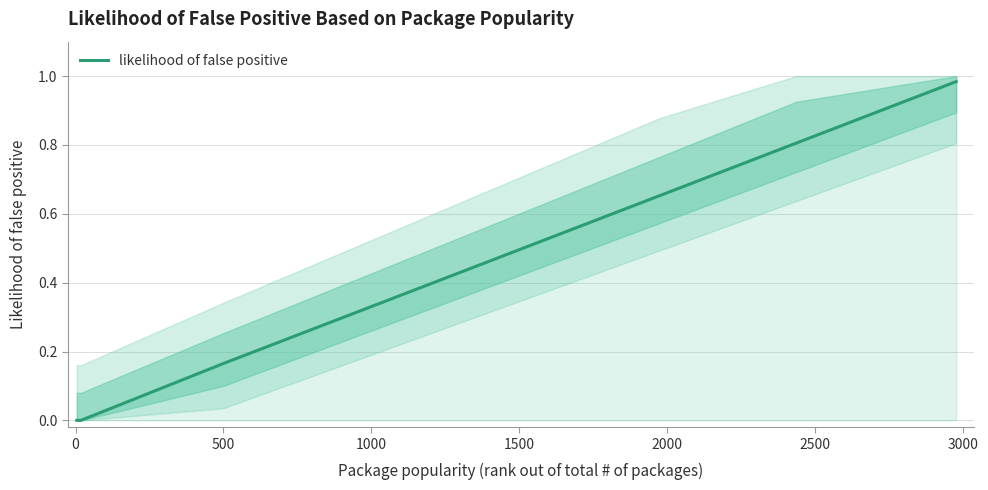

True or false: there are more than 2 points higher than both neighbors.

False